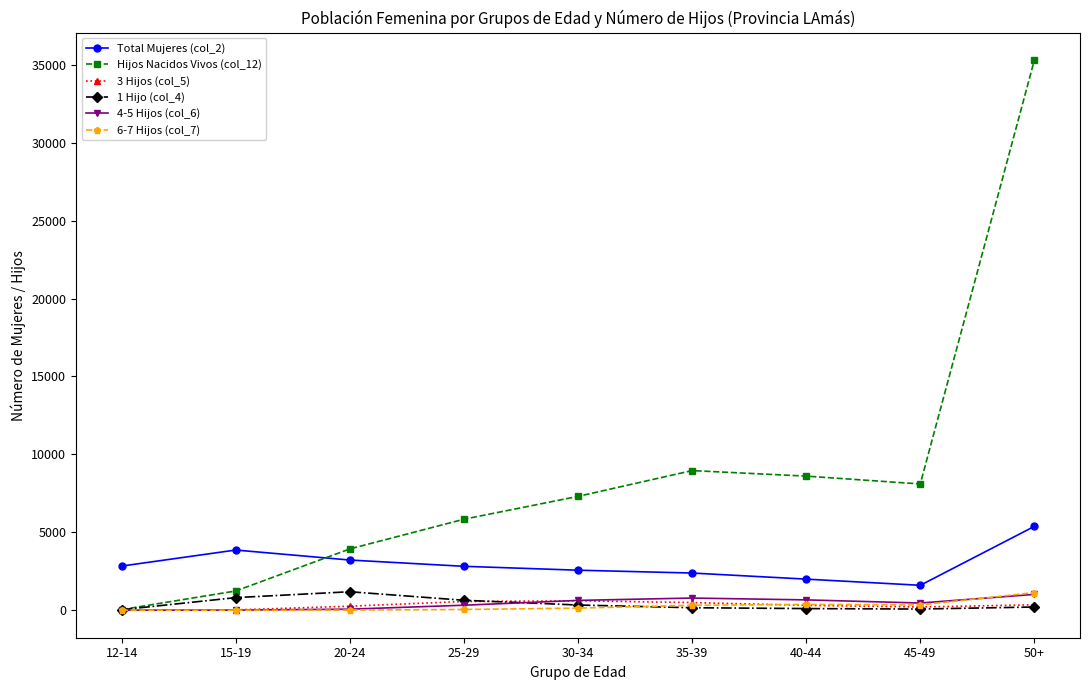

Which series has the widest spread of values?

Hijos Nacidos Vivos (col_12)